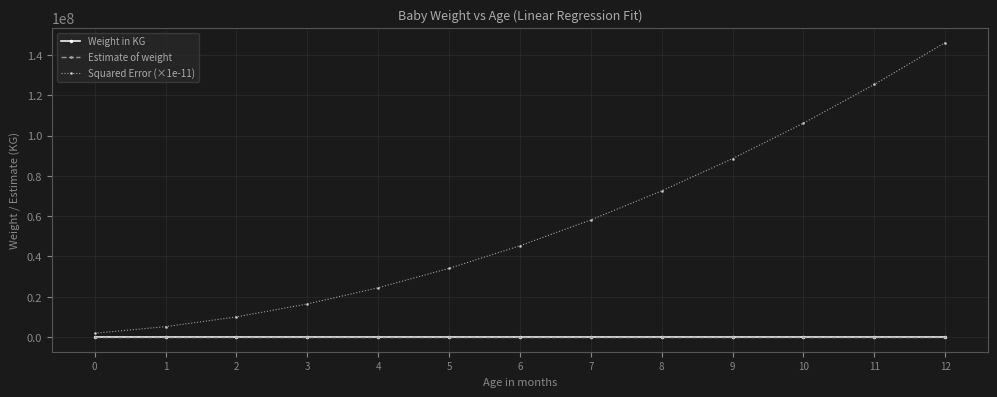

What is the lowest value of the Squared Error (×1e-11) series?

1880000.0